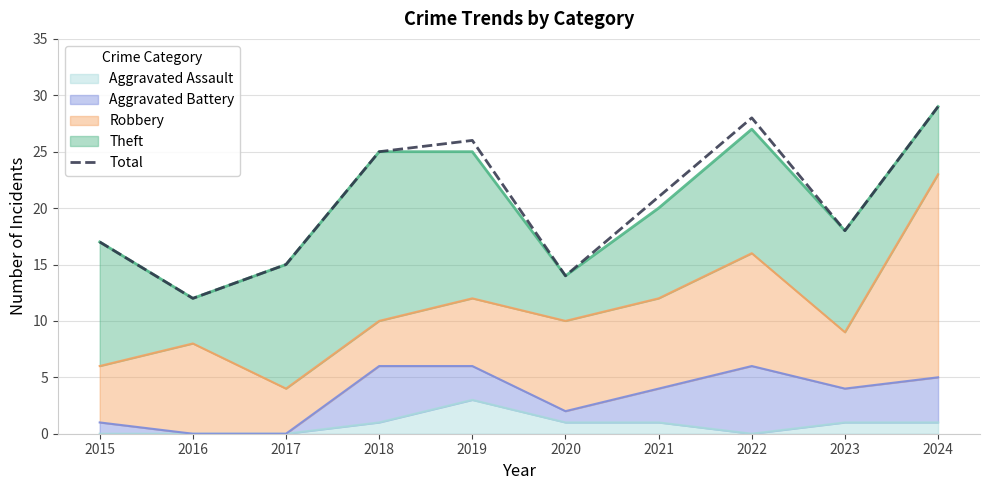

How many interior local peaks (higher than both neighbors) does the data have?

2